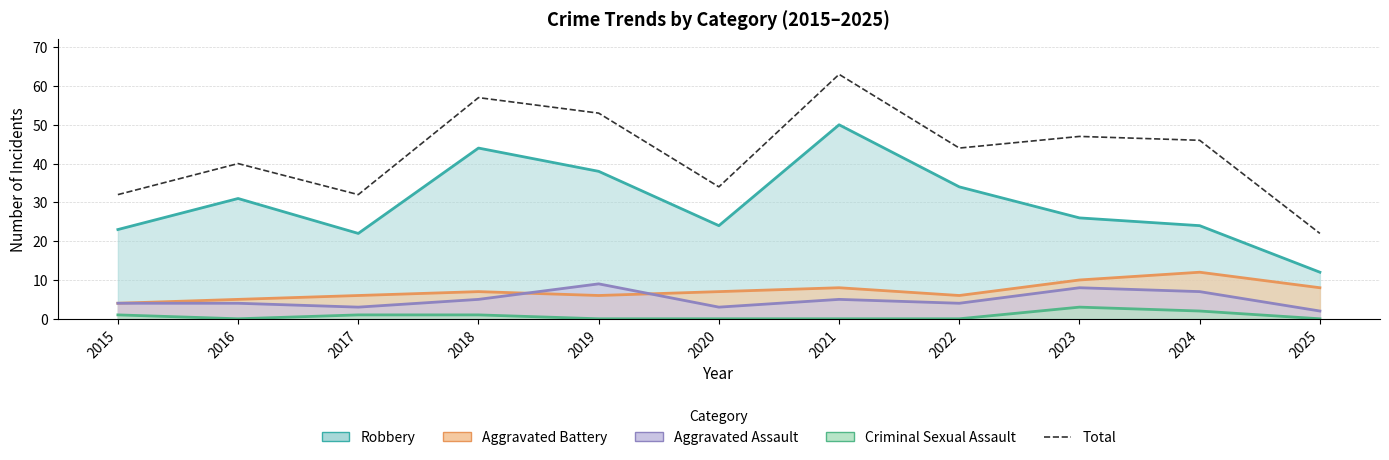

Which series has the largest total across all categories?

Total